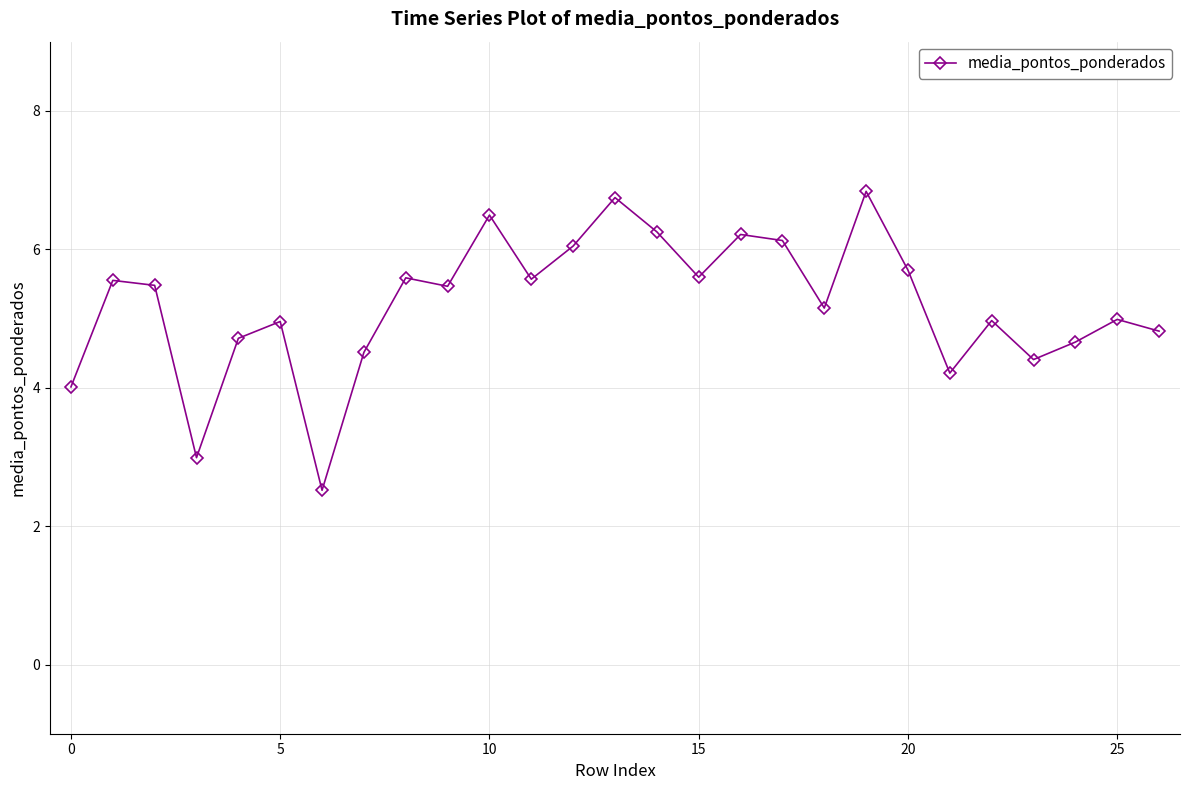

What is the value of the 19th point from the left?

5.2